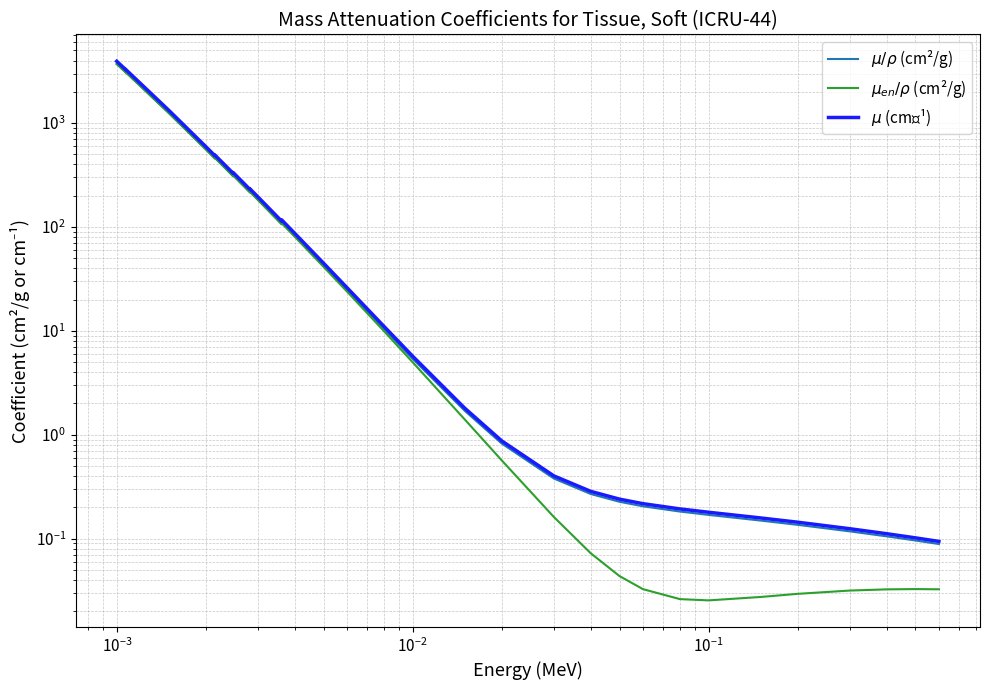

True or false: $\mu/\rho$ (cm²/g) and $\mu$ (cm⁻¹) intersect in this chart.

False